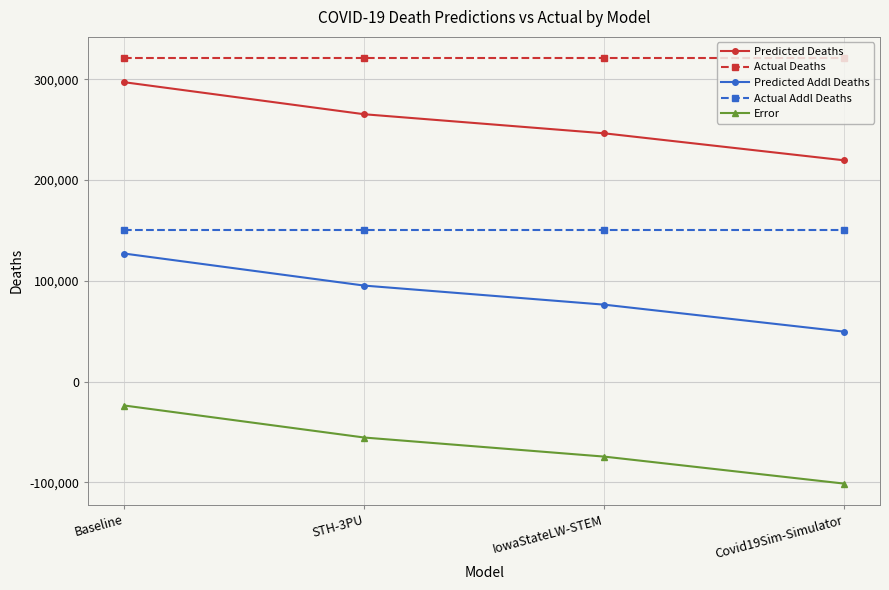

What are all the series names shown in the legend?

Predicted Deaths, Actual Deaths, Predicted Addl Deaths, Actual Addl Deaths, Error